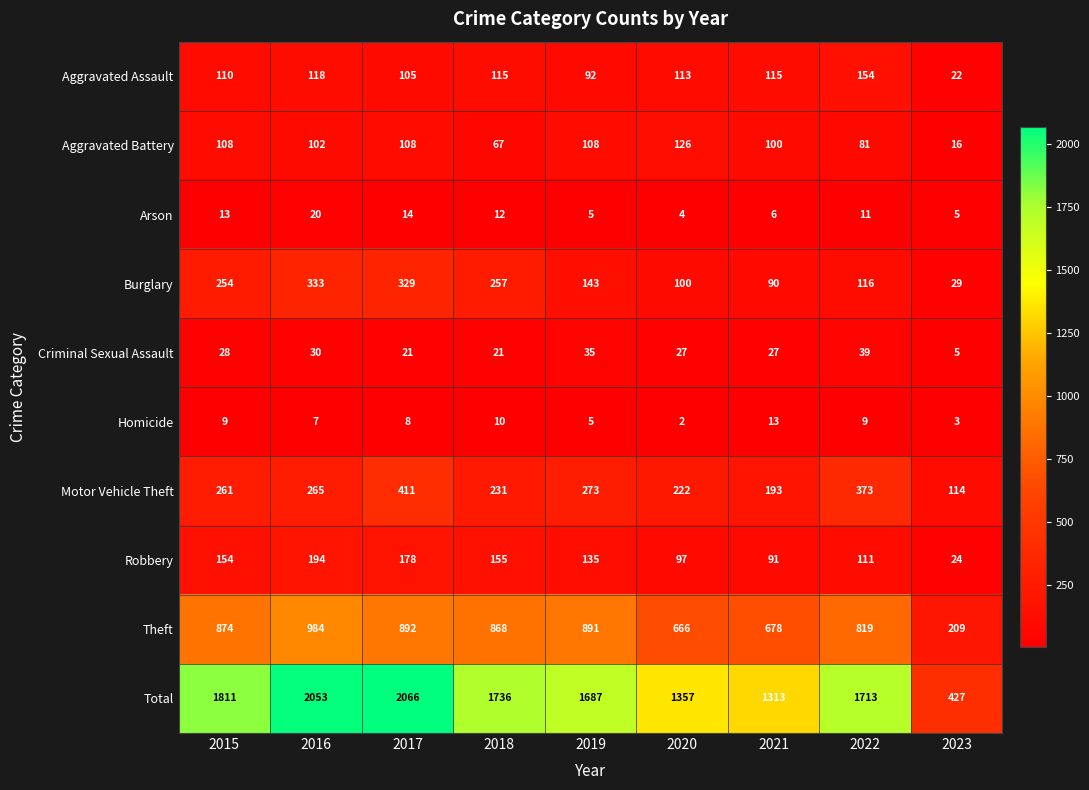

List the series in order of their peak value, lowest first.

Homicide, Arson, Criminal Sexual Assault, Aggravated Battery, Aggravated Assault, Robbery, Burglary, Motor Vehicle Theft, Theft, Total